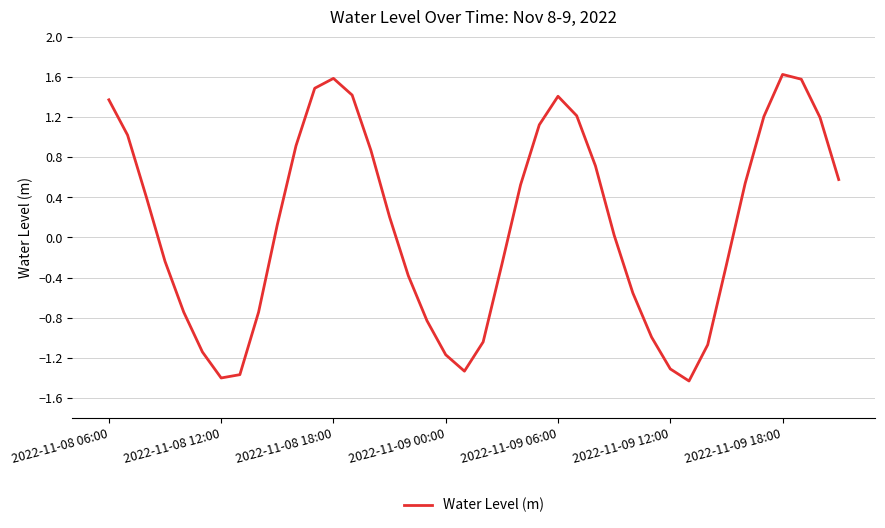

What is the greatest value displayed?

1.6